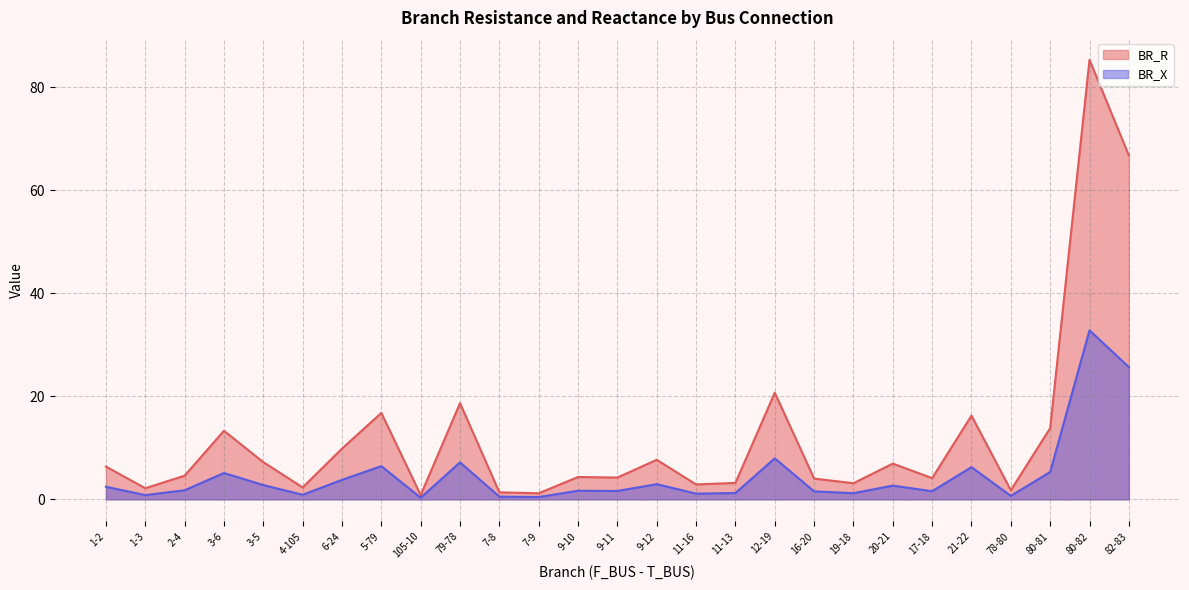

True or false: BR_X has more than 0 interior local peaks.

True